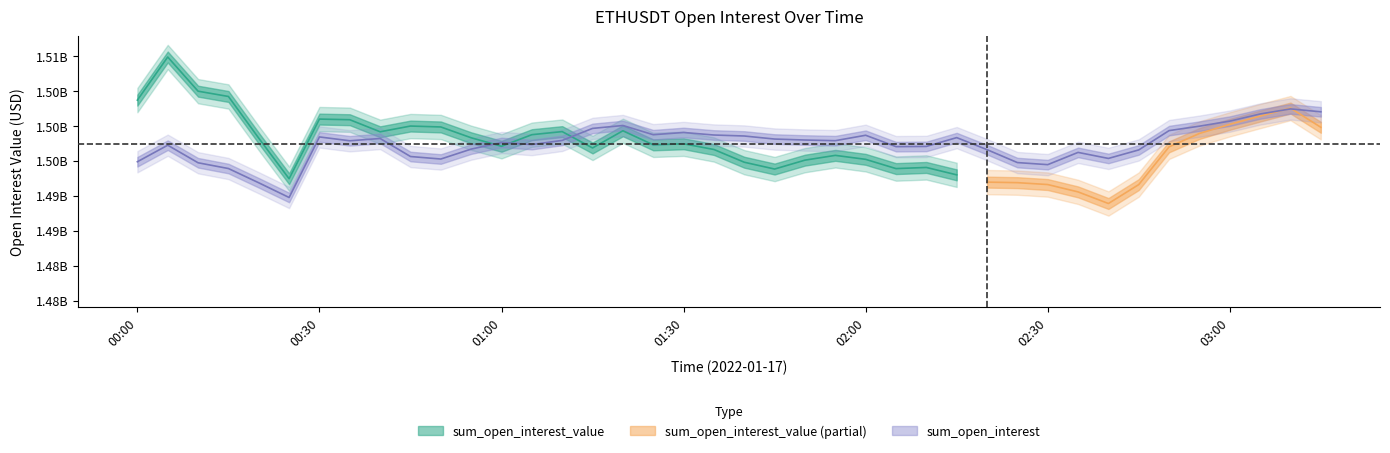

True or false: the data shows 1497630963.3 at 01:00.

True